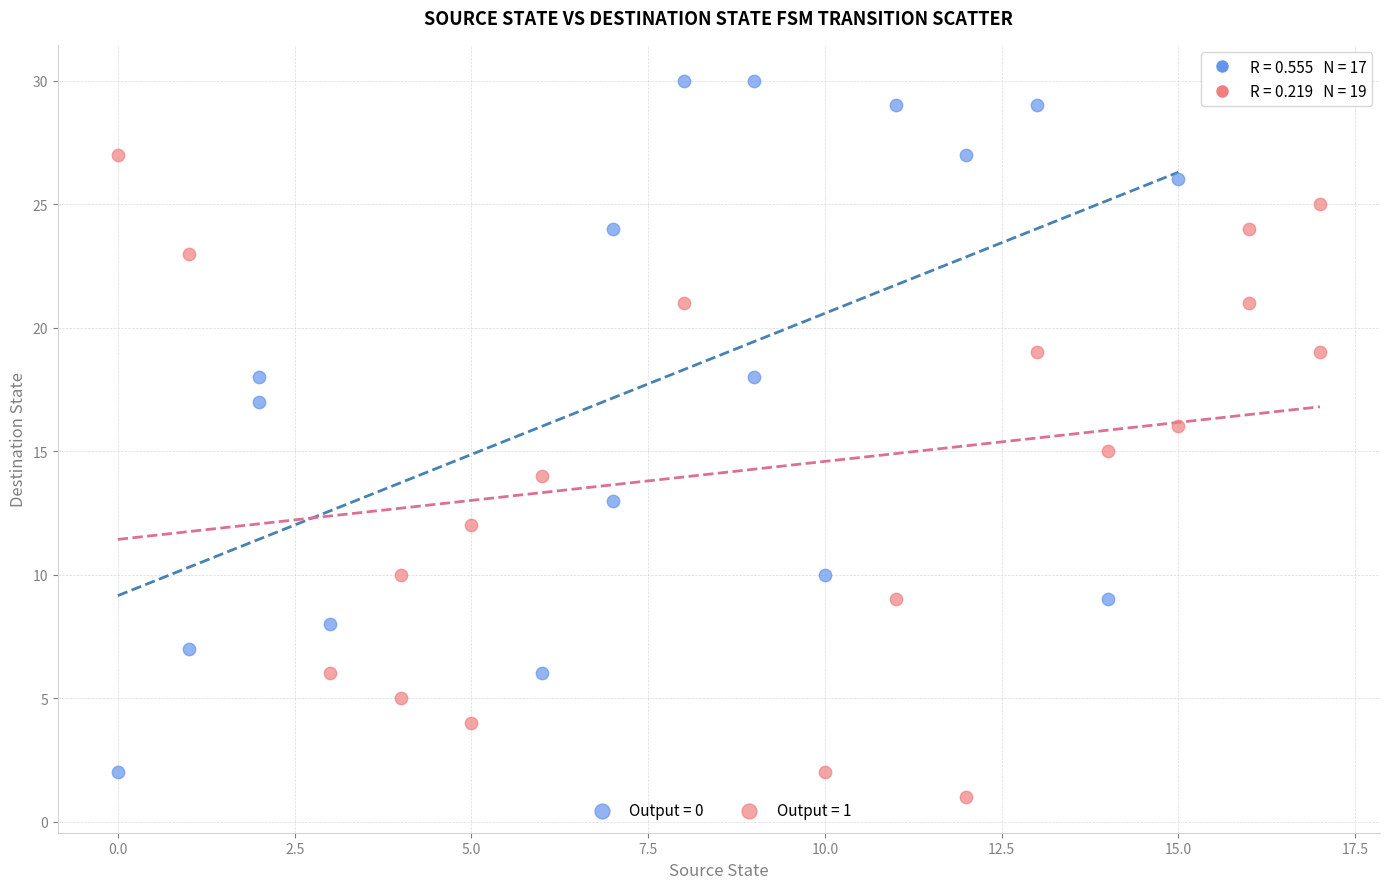

Which series reaches the maximum Y coordinate?

Output = 0